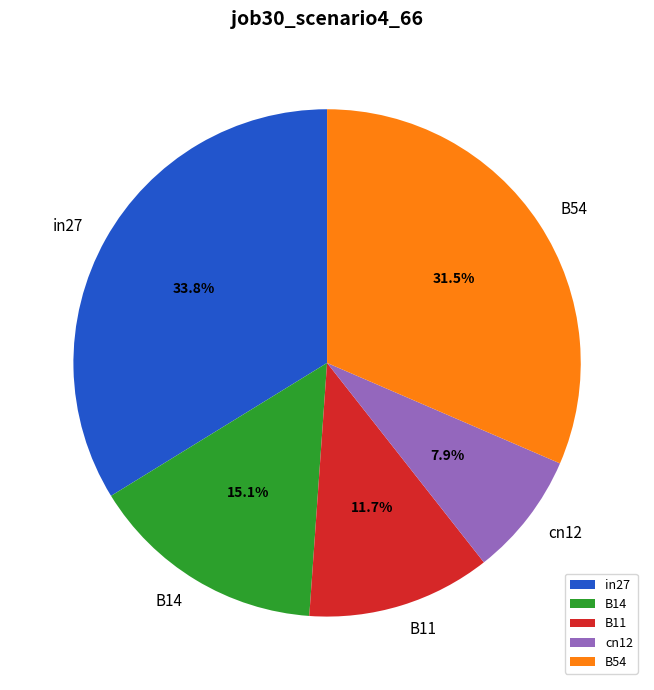

The B11 slice represents 12% of the pie. True or false?

True